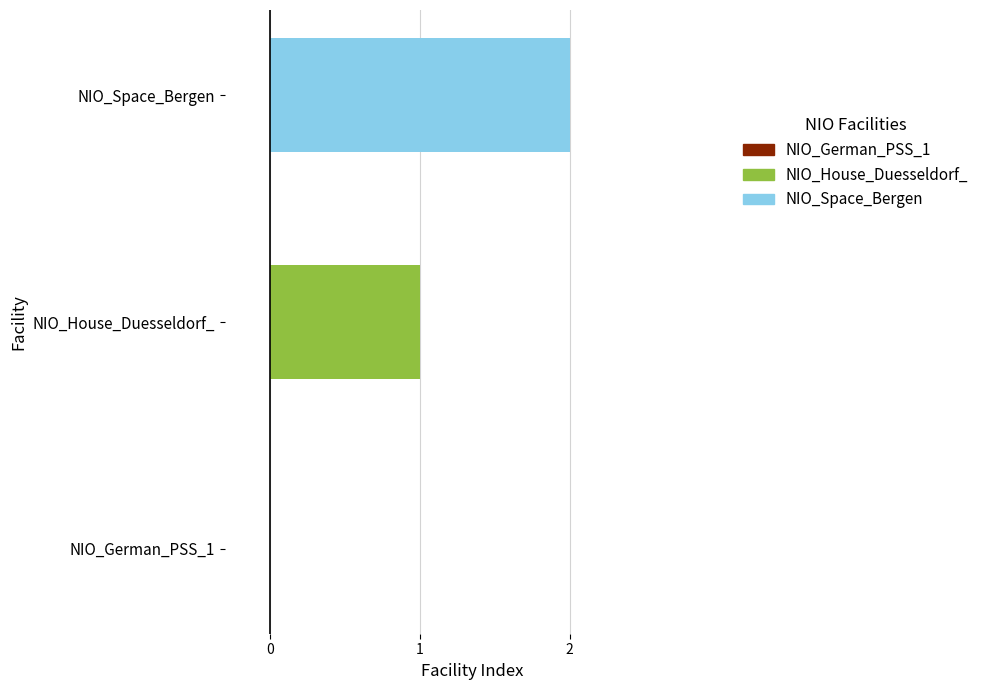

List the series in order of their peak value, highest first.

NIO_Space_Bergen, NIO_House_Duesseldorf_